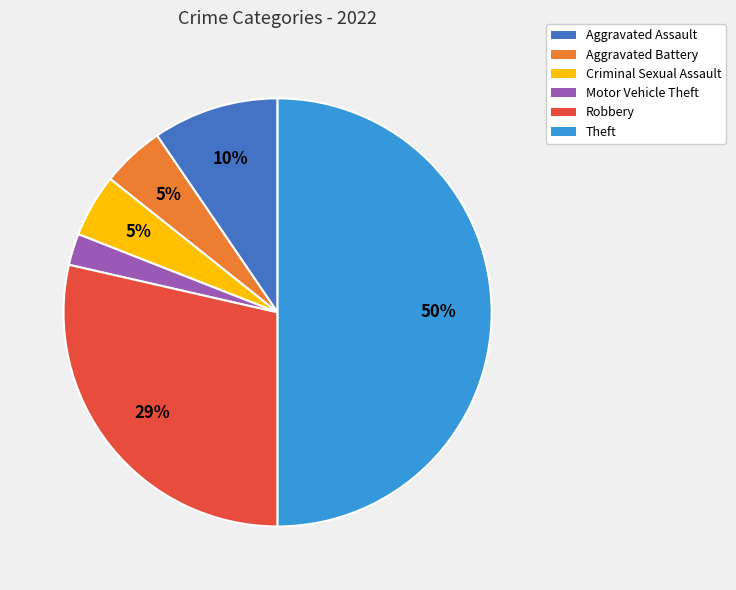

Between Robbery and Motor Vehicle Theft, which is larger?

Robbery